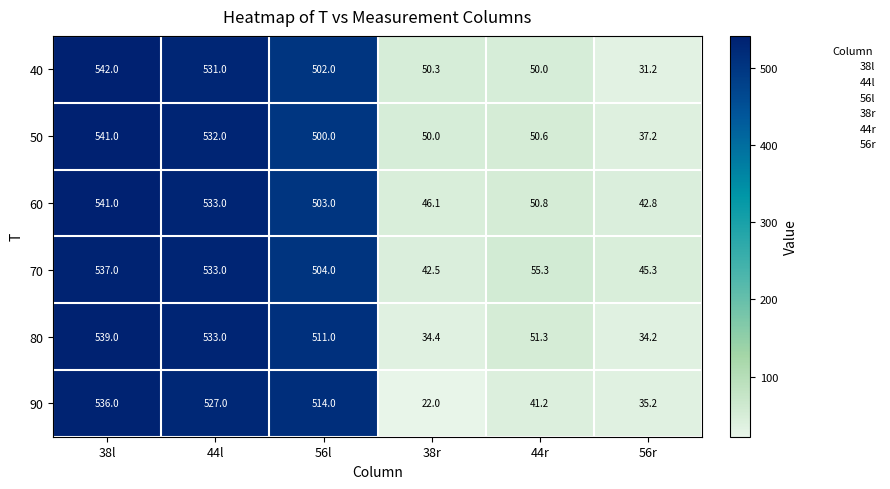

What is the average value of the 90 series?

279.2